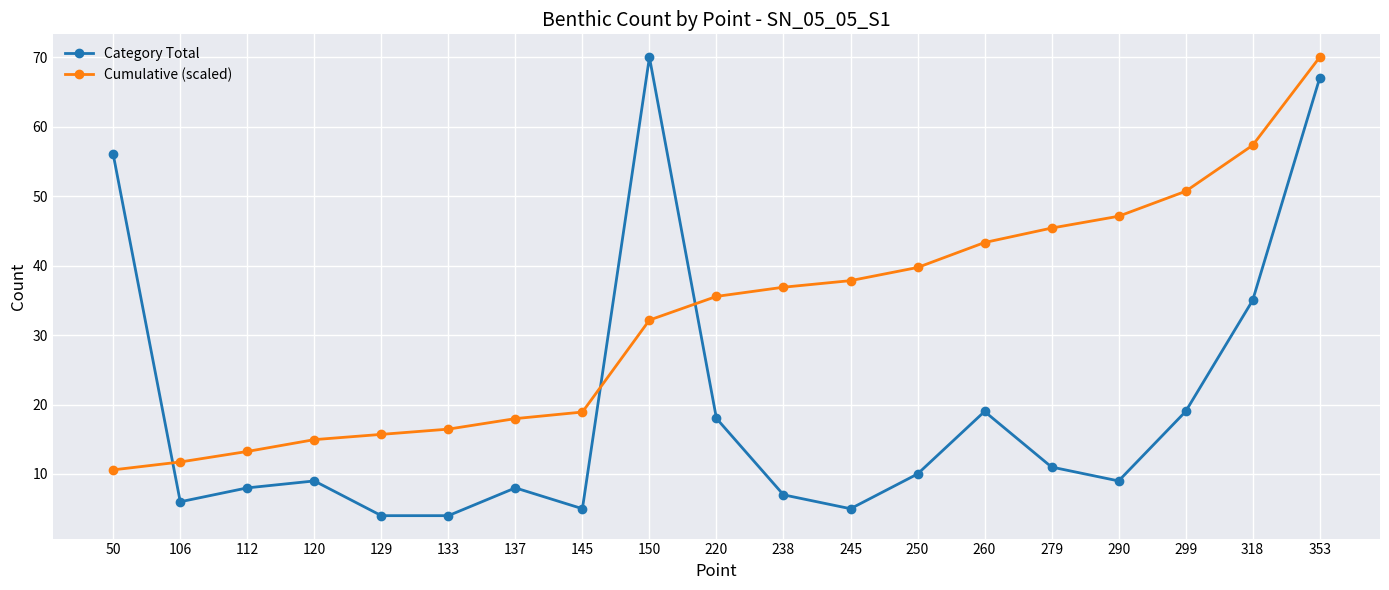

Count the number of categories in the chart.

19